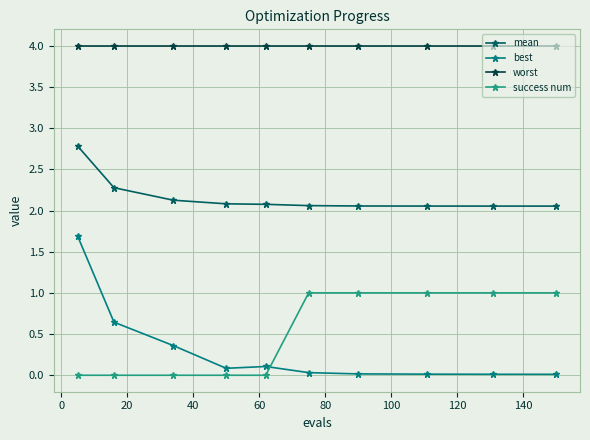

What are all the series names shown in the legend?

mean, best, worst, success num